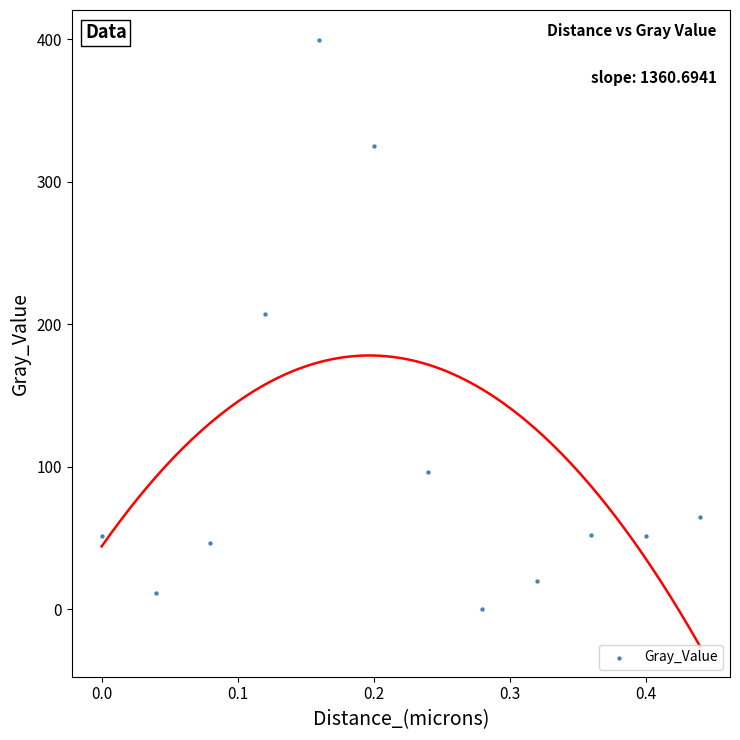

What Y value in the scatter plot is closest to 199?

207.2